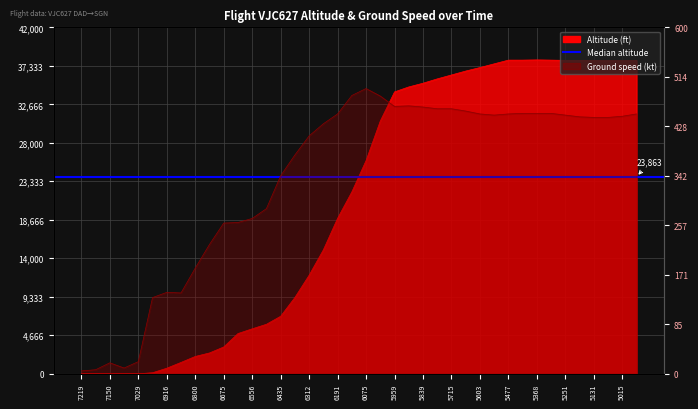

Which series has the widest spread of values?

altitude